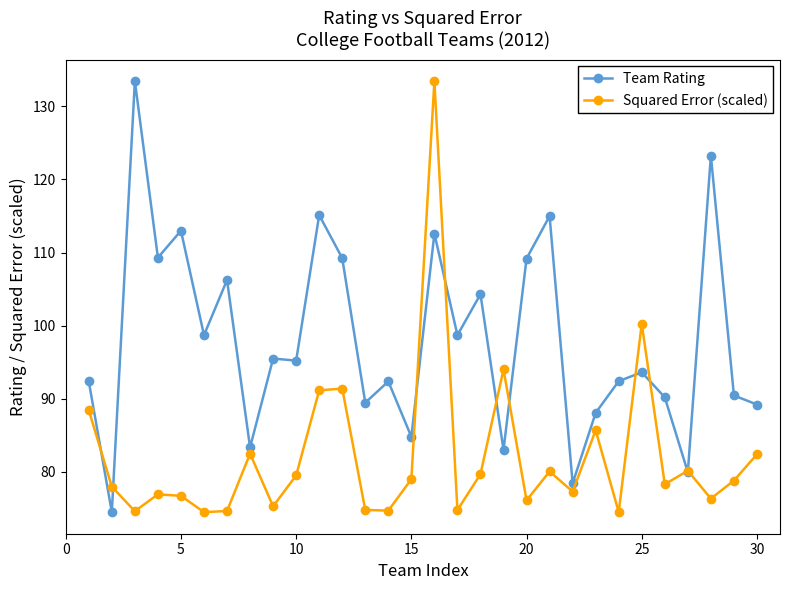

What is the value of the Squared Error (scaled) point at the 29th from the left?

78.8